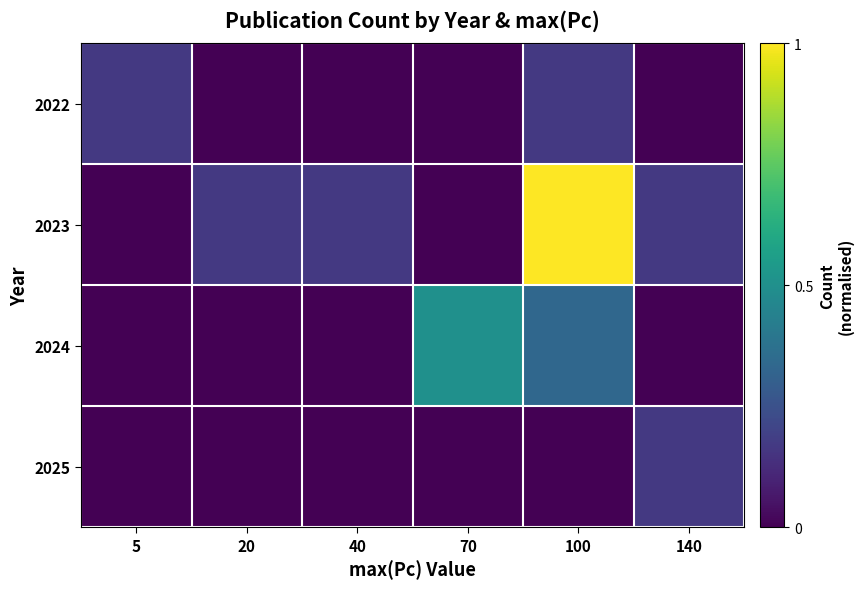

What is the total value across all series at 140?

0.3